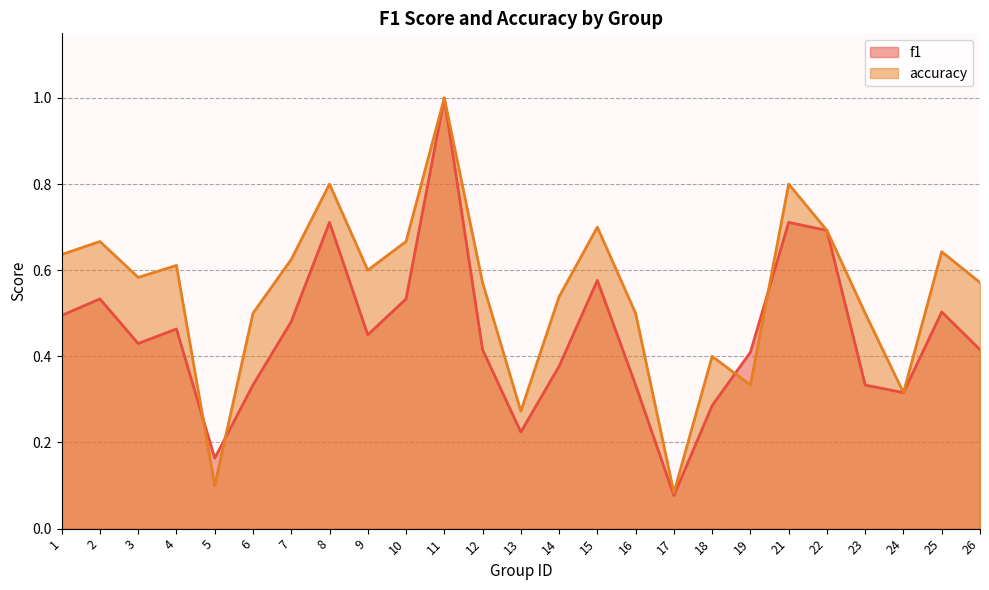

What is the smallest value displayed?

0.1